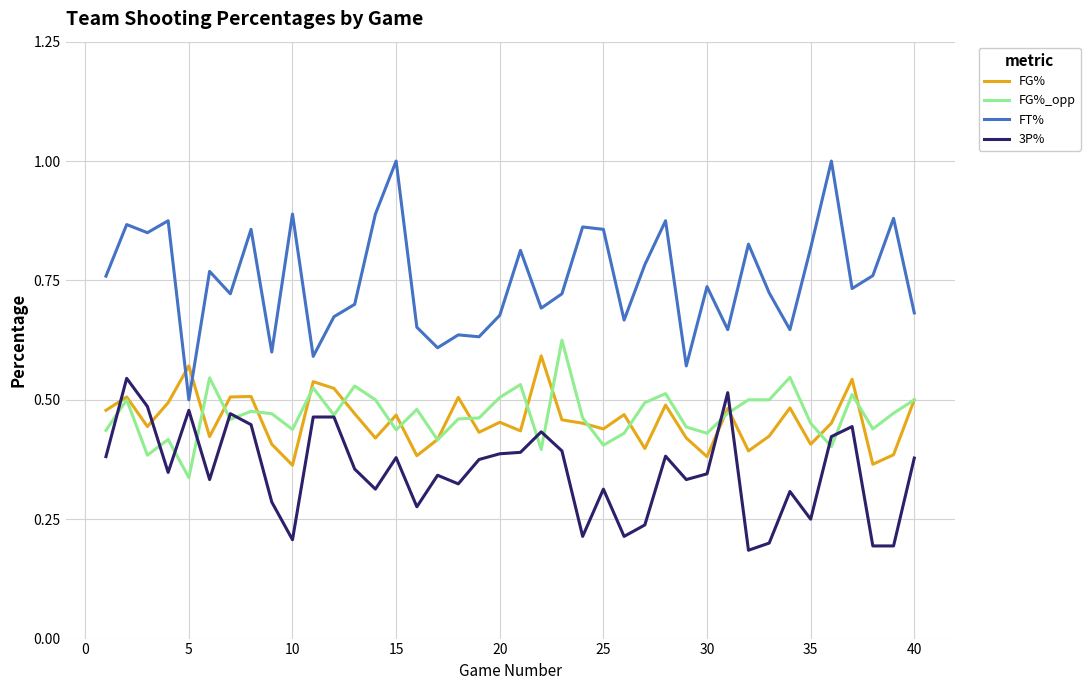

Which series has the largest total across all categories?

FT%